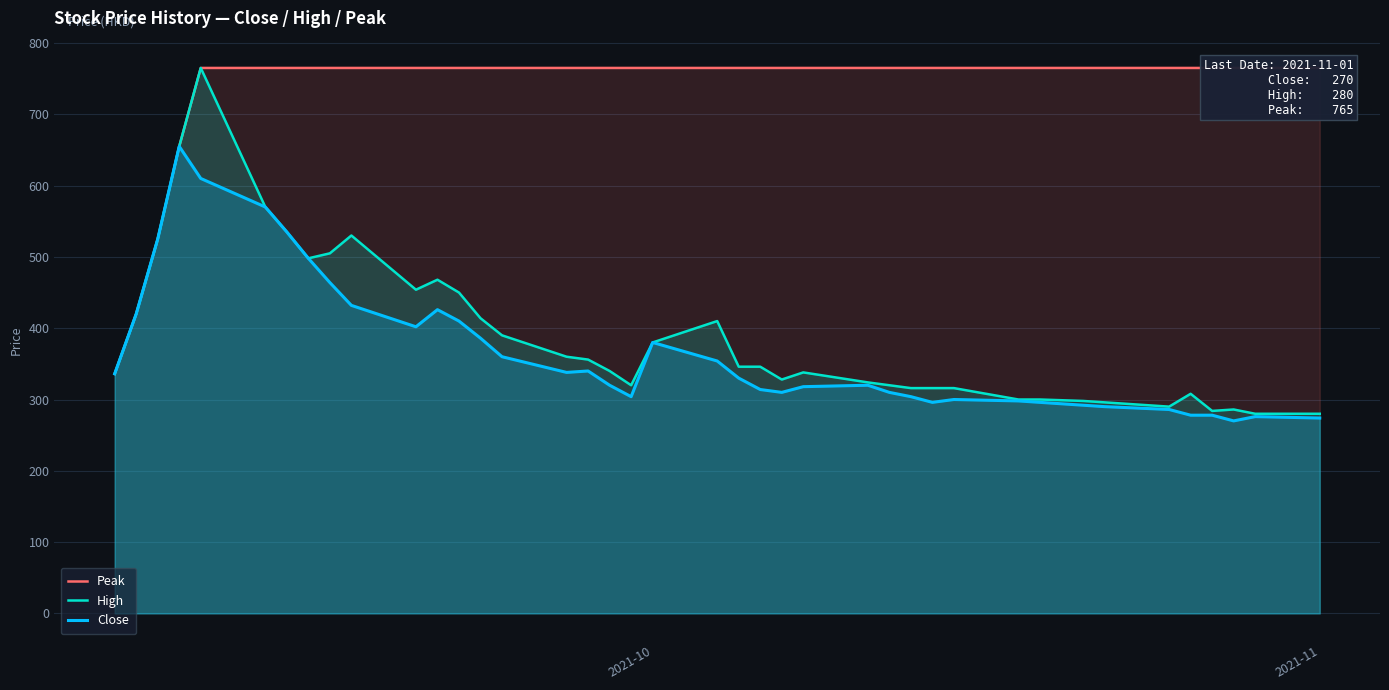

True or false: High and Close intersect in this chart.

False